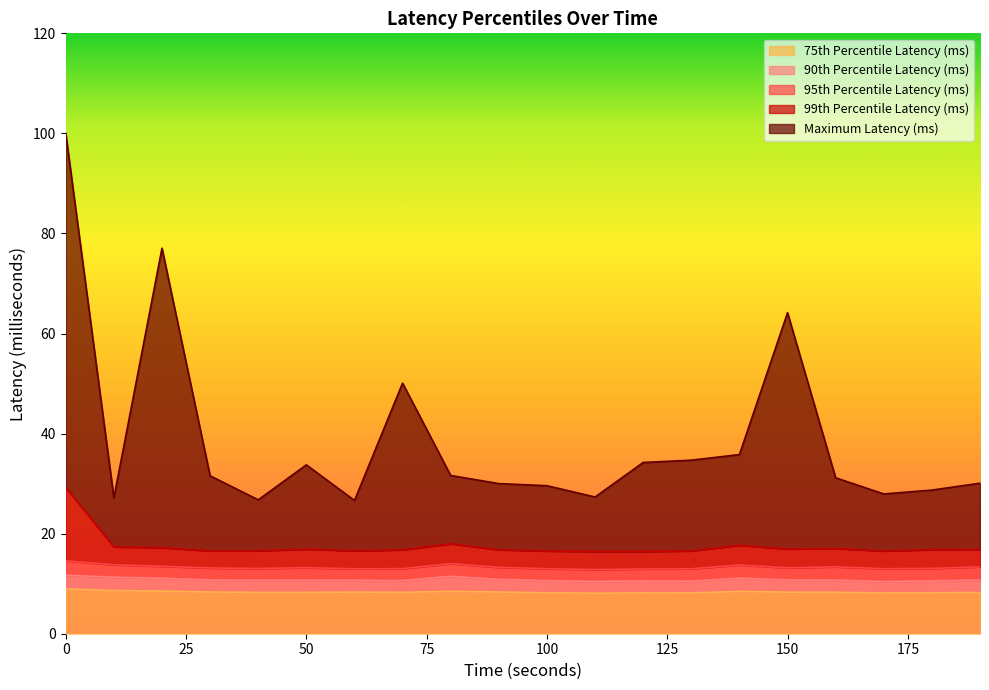

Is it true that 95th Percentile Latency (millisecond) equals 8.4 at 90?

False